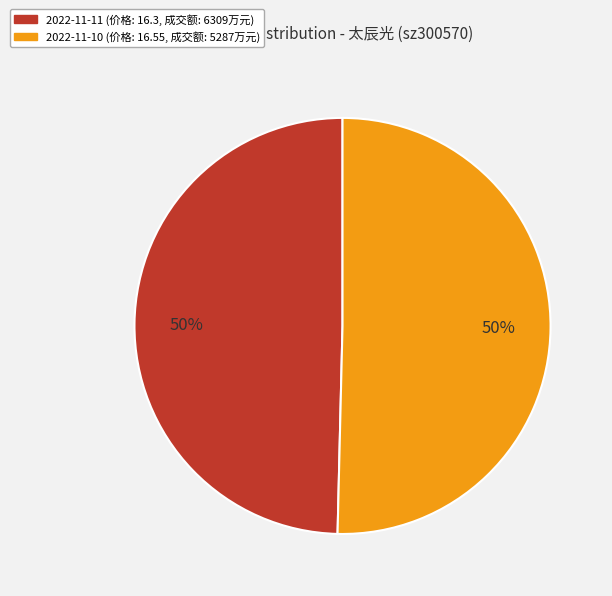

To the nearest percent, what is the average slice percentage?

50%